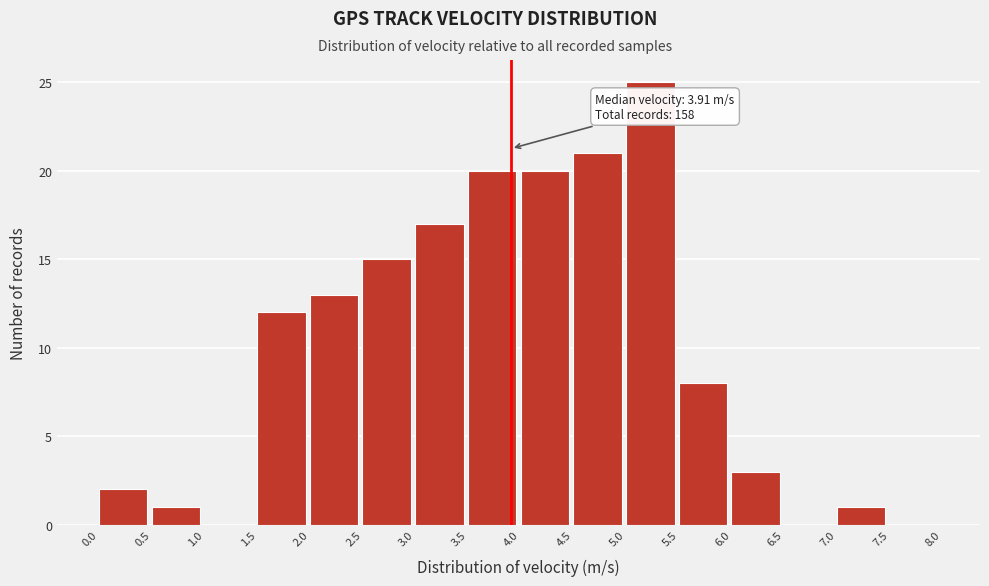

Which range on the x-axis has the tallest bar?

5.0 to 5.5